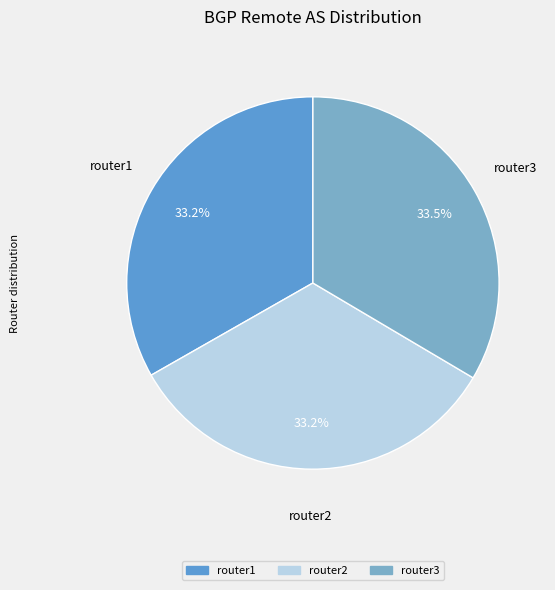

To the nearest percent, what is the combined percentage of router2 and router3?

67%